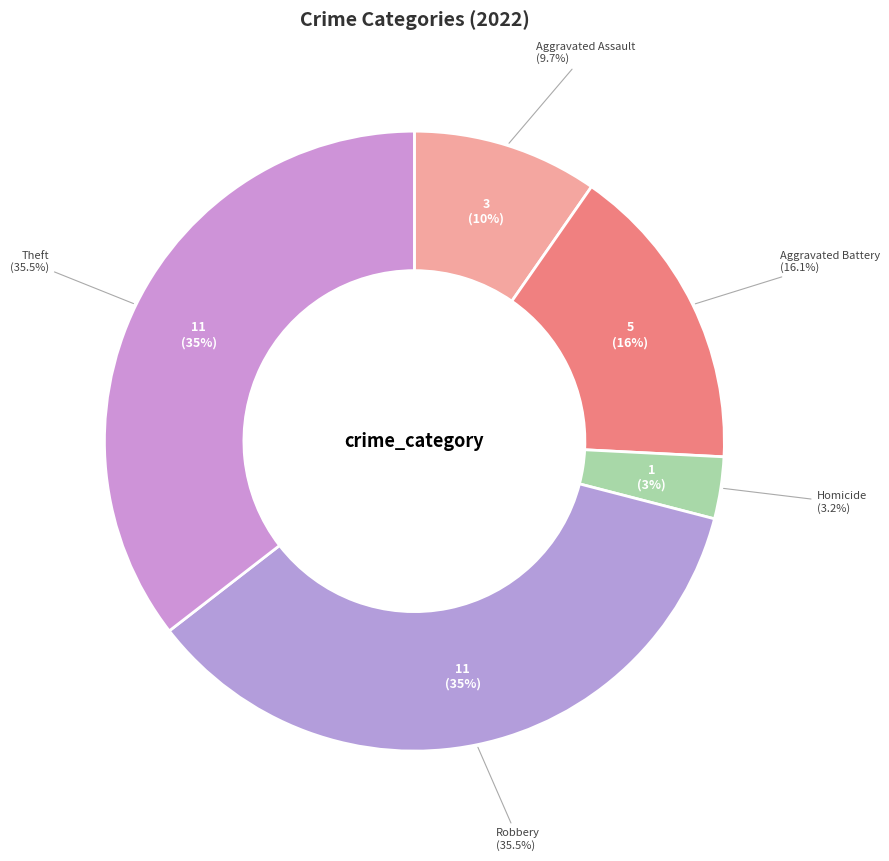

To the nearest percent, what is the combined percentage of Theft and Homicide?

39%